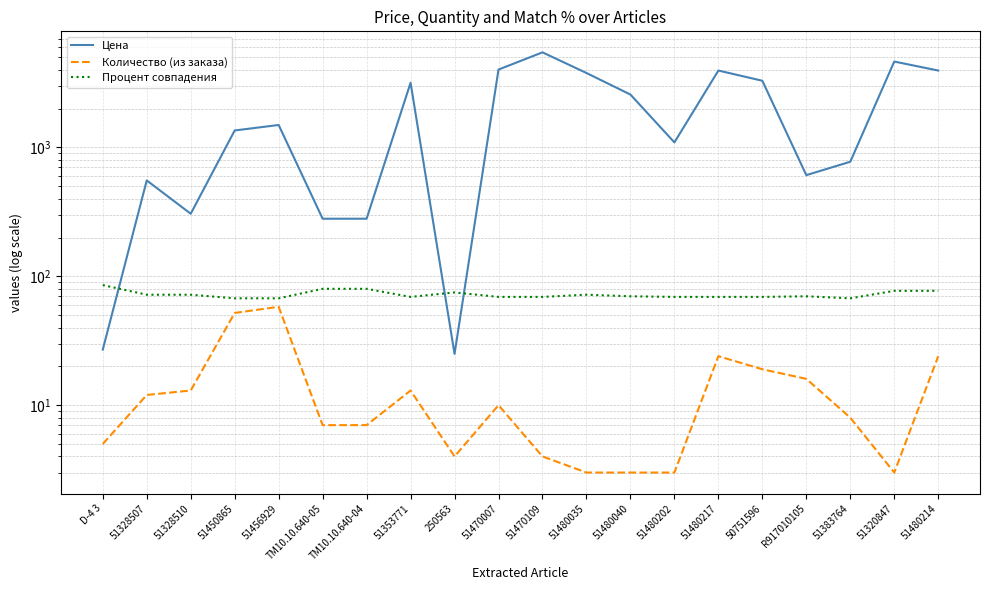

Which series has the largest total across all categories?

Цена